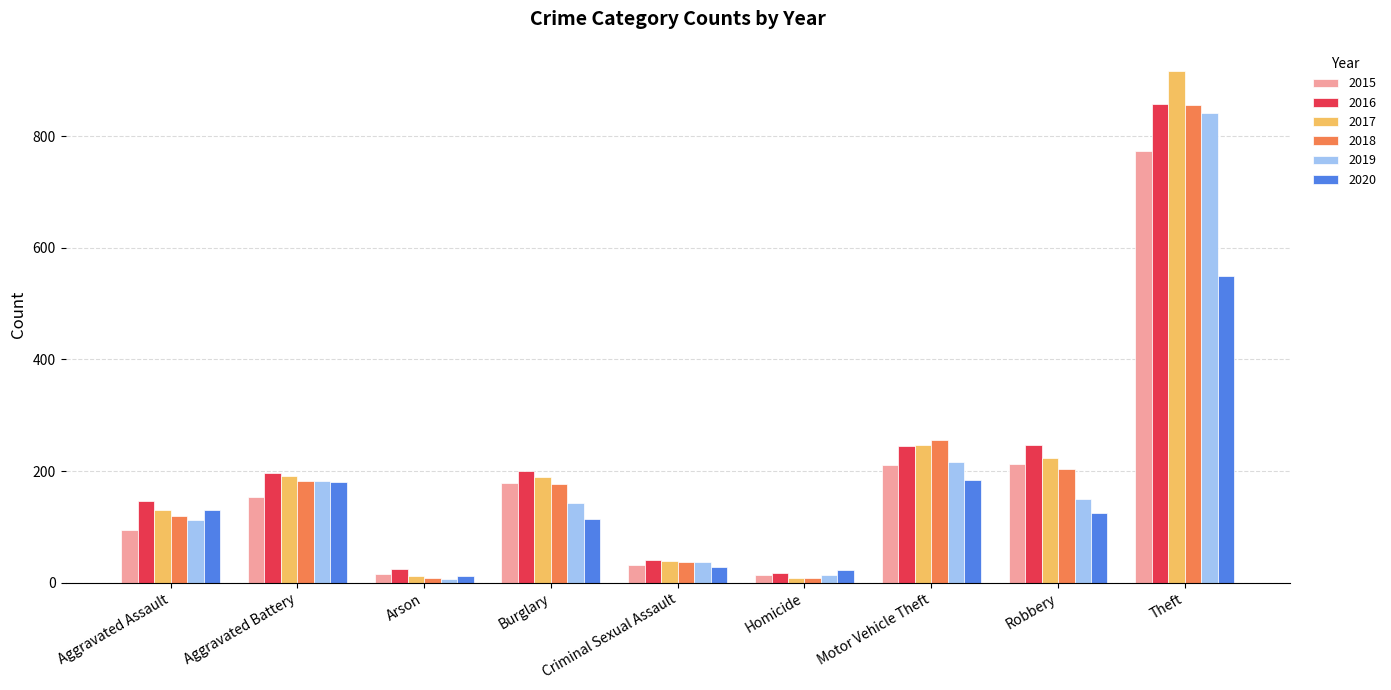

What is the sum of all 2018 values?

1848